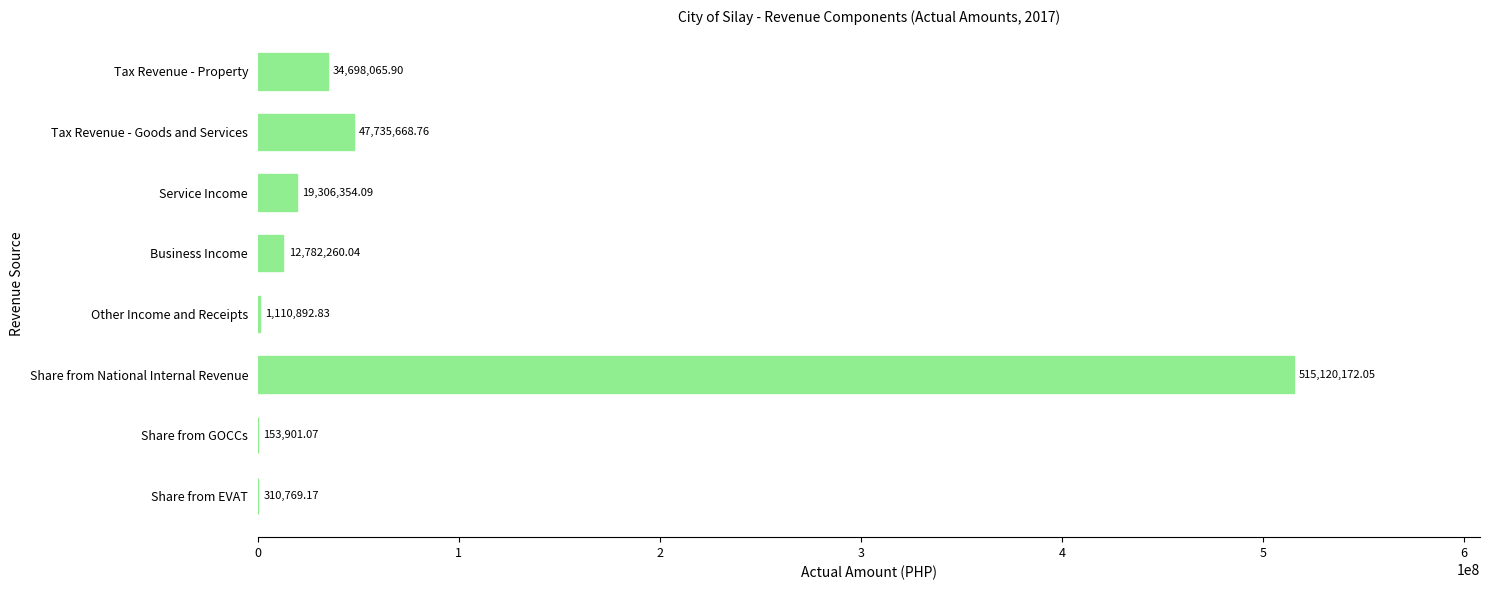

What is the sum of all values?

631218083.9